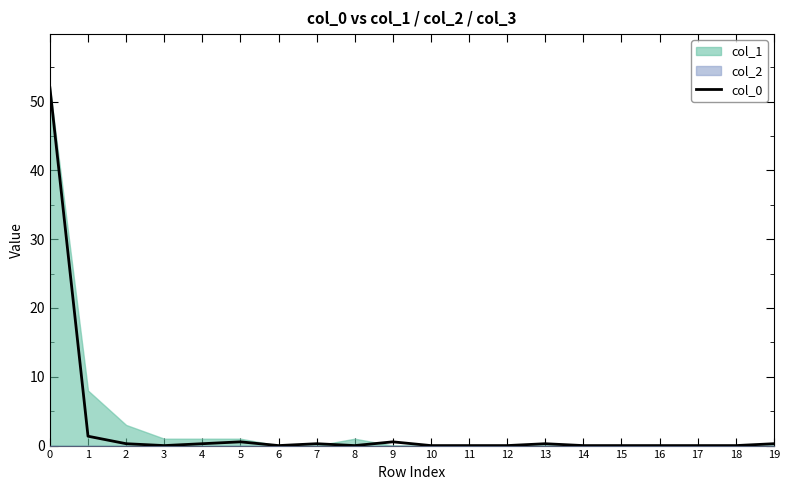

What is the sum of all values?

55.8